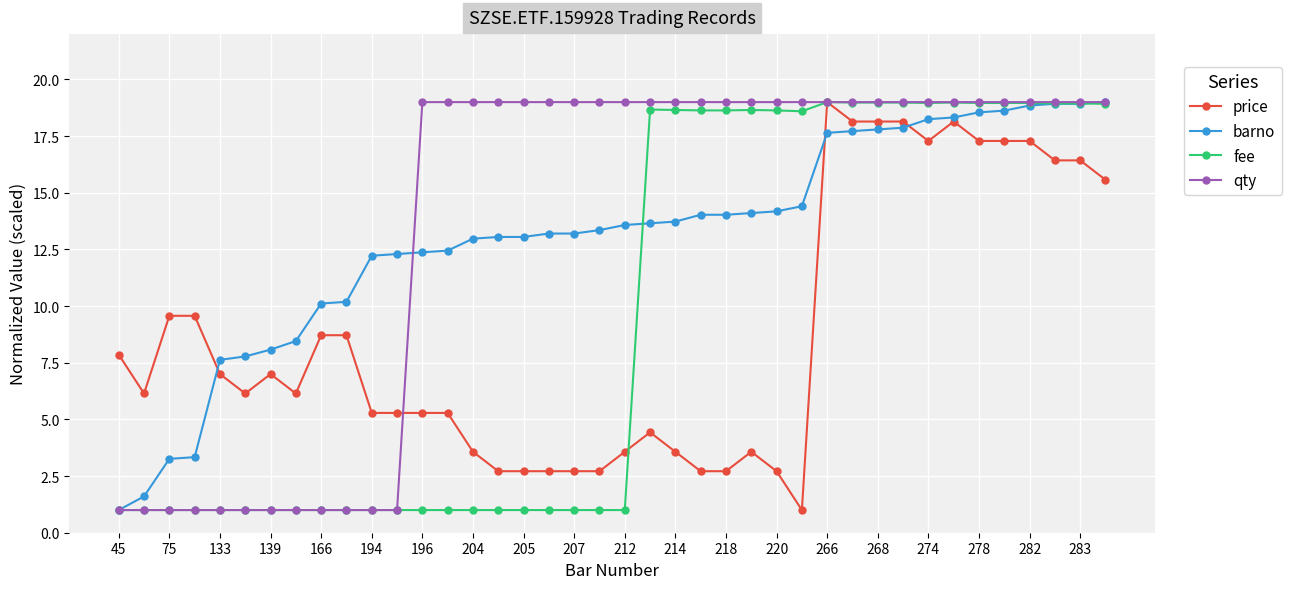

What is the lowest value of the barno series?

1.0